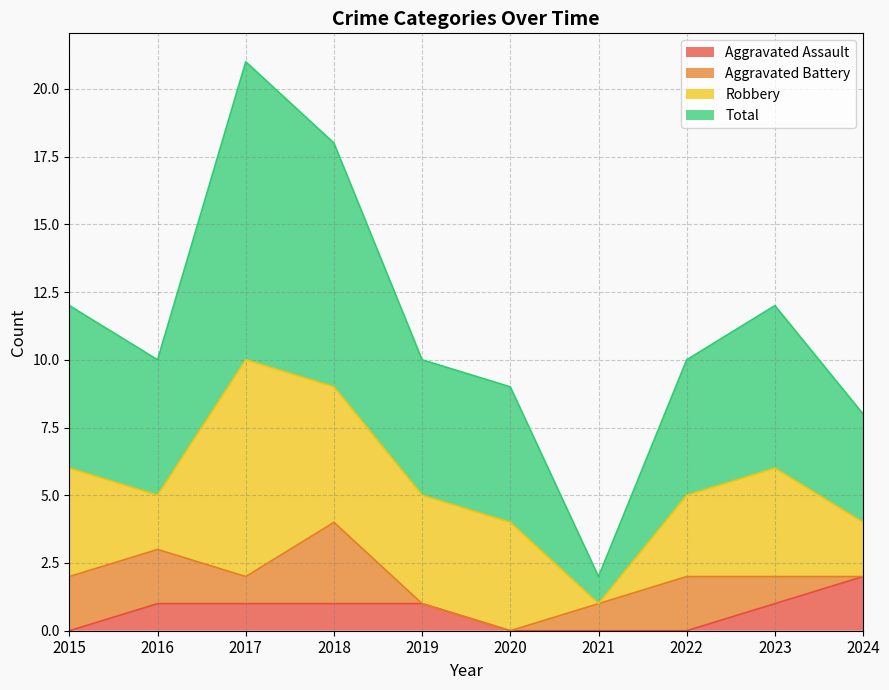

At which label does Aggravated Assault first exceed 1?

2024